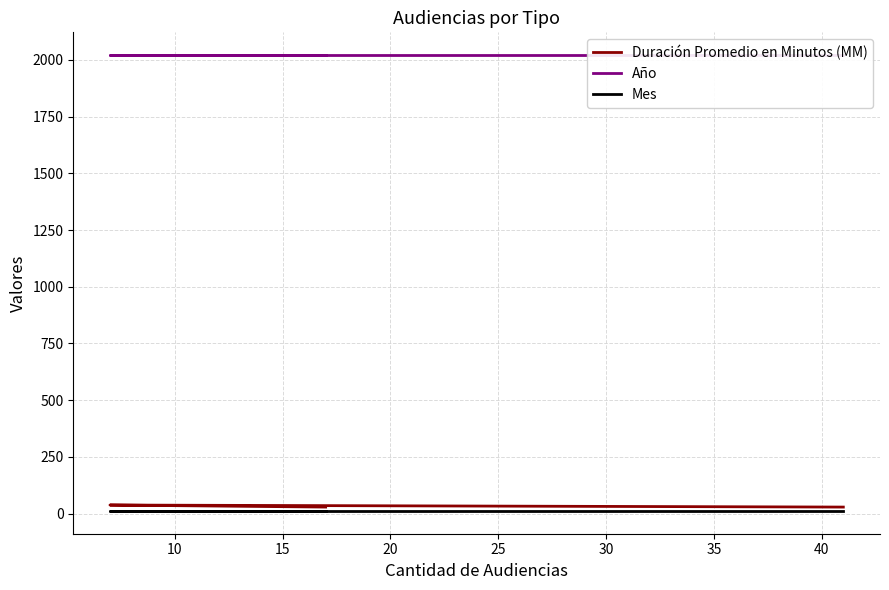

Rank the series by their maximum value, from lowest to highest.

Mes, Duración Promedio en Minutos (MM), Año